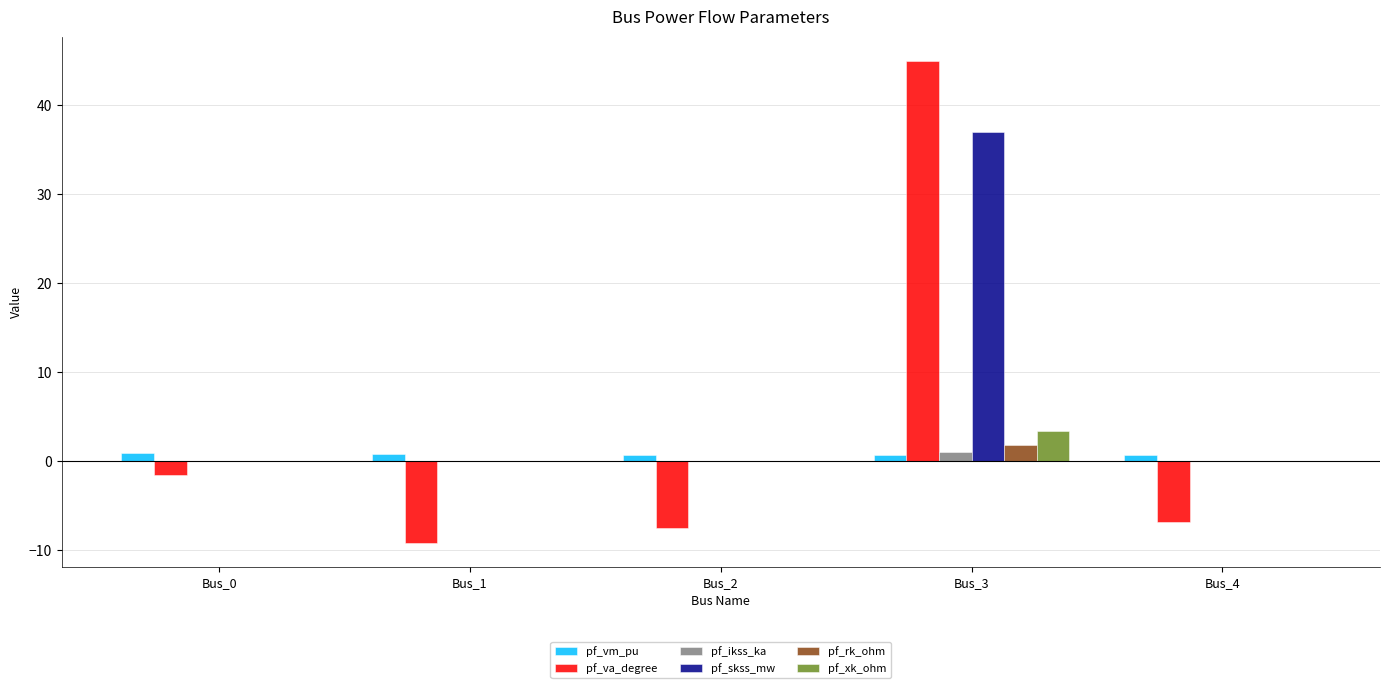

Which category has the highest value in the pf_va_degree series?

Bus_3